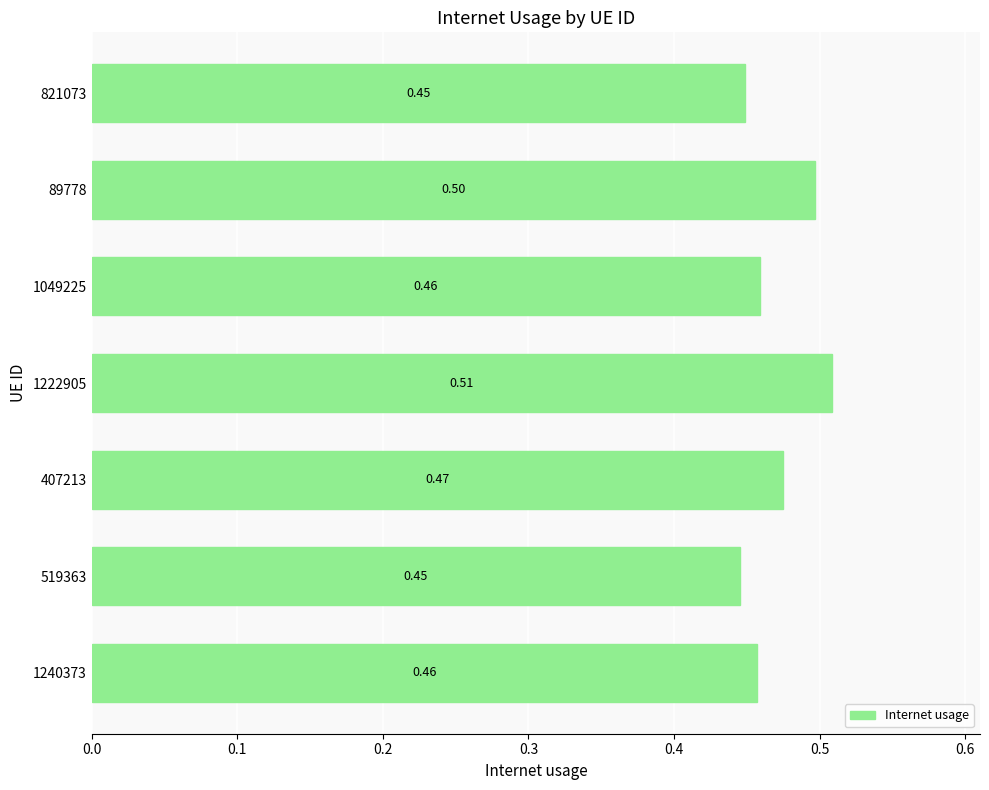

What is the sum of the values at 1240373 and 821073?

0.9